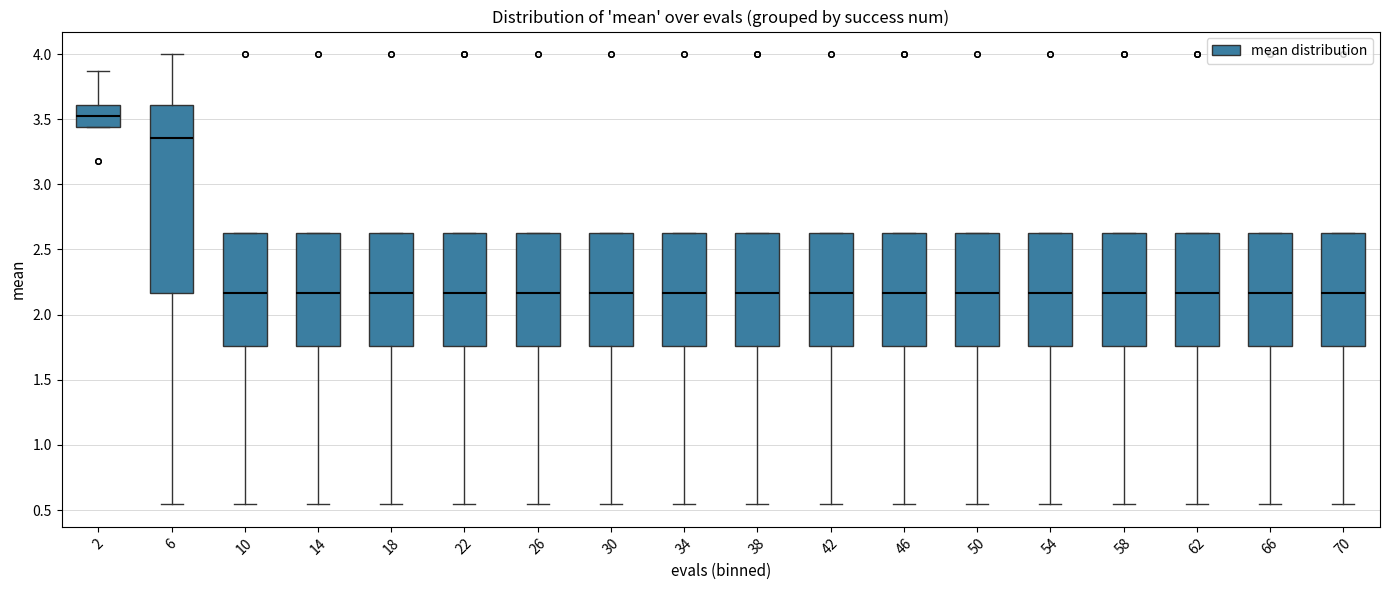

Reading left to right, transcribe this box plot: for each box, give where its median line is, the range the box spans, and where its two whiskers end, as read against the y-axis. The values are not printed on the chart, so give them approximately, as read against the axis.

2: median 3.55, box 3.45 to 3.60, whiskers 3.45 to 3.85
6: median 3.35, box 2.15 to 3.60, whiskers 0.55 to 4.00
10: median 2.15, box 1.75 to 2.60, whiskers 0.55 to 2.60
14: median 2.15, box 1.75 to 2.60, whiskers 0.55 to 2.60
18: median 2.15, box 1.75 to 2.60, whiskers 0.55 to 2.60
22: median 2.15, box 1.75 to 2.60, whiskers 0.55 to 2.60
26: median 2.15, box 1.75 to 2.60, whiskers 0.55 to 2.60
30: median 2.15, box 1.75 to 2.60, whiskers 0.55 to 2.60
34: median 2.15, box 1.75 to 2.60, whiskers 0.55 to 2.60
38: median 2.15, box 1.75 to 2.60, whiskers 0.55 to 2.60
42: median 2.15, box 1.75 to 2.60, whiskers 0.55 to 2.60
46: median 2.15, box 1.75 to 2.60, whiskers 0.55 to 2.60
50: median 2.15, box 1.75 to 2.60, whiskers 0.55 to 2.60
54: median 2.15, box 1.75 to 2.60, whiskers 0.55 to 2.60
58: median 2.15, box 1.75 to 2.60, whiskers 0.55 to 2.60
62: median 2.15, box 1.75 to 2.60, whiskers 0.55 to 2.60
66: median 2.15, box 1.75 to 2.60, whiskers 0.55 to 2.60
70: median 2.15, box 1.75 to 2.60, whiskers 0.55 to 2.60